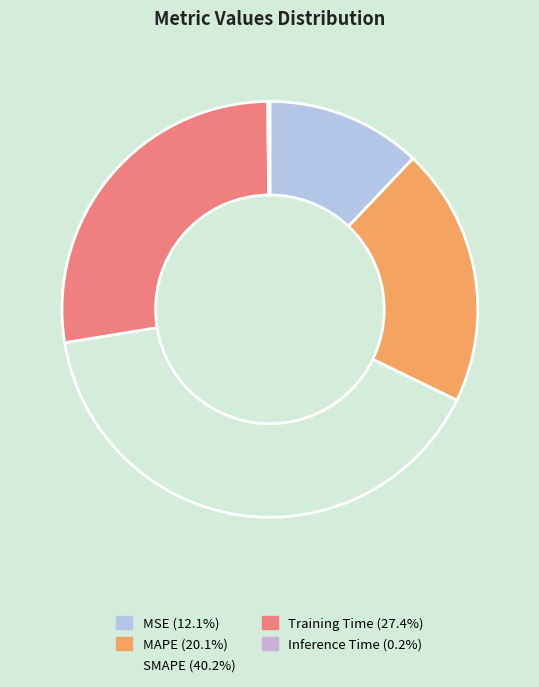

What is the change in value from Training Time to Inference Time?

-1.4